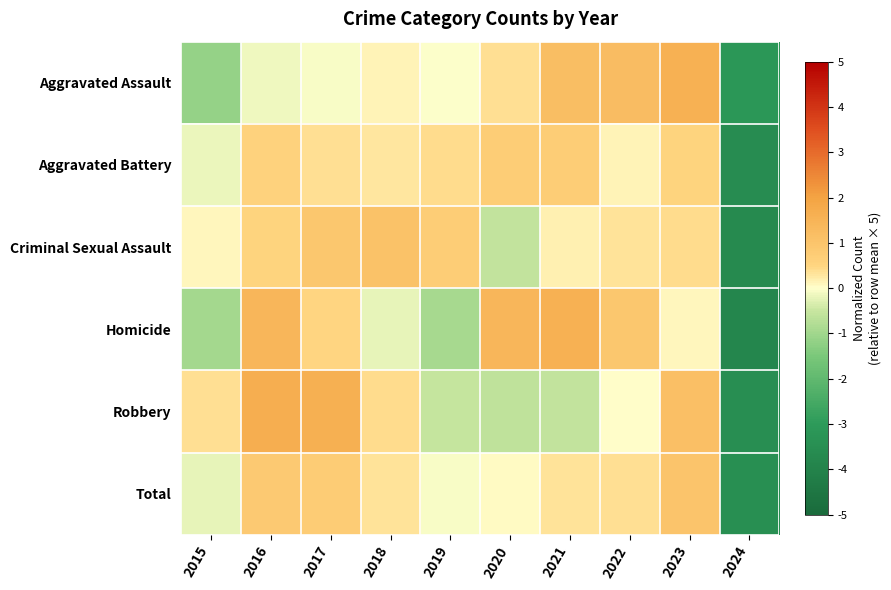

Which label corresponds to the largest value in the chart?

2016